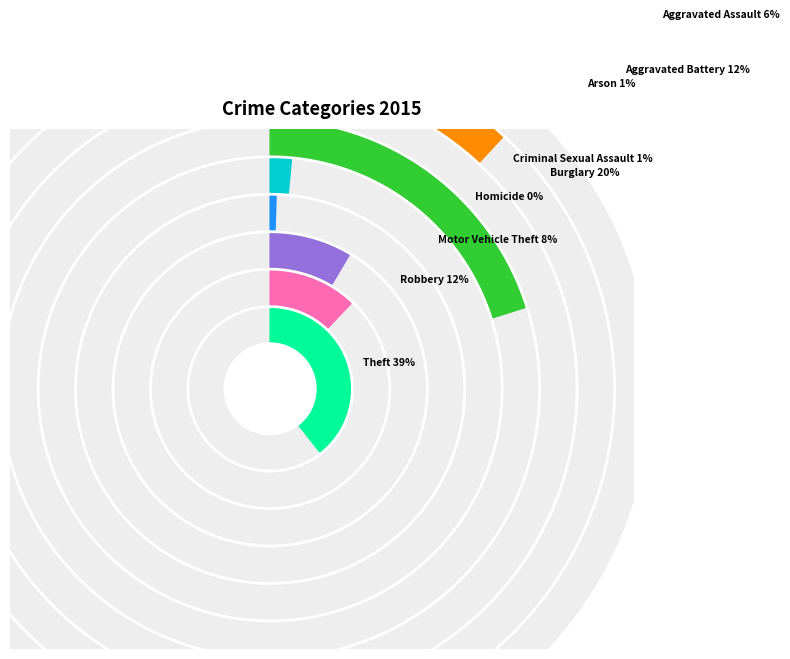

Does Robbery account for over 50% of the chart?

No